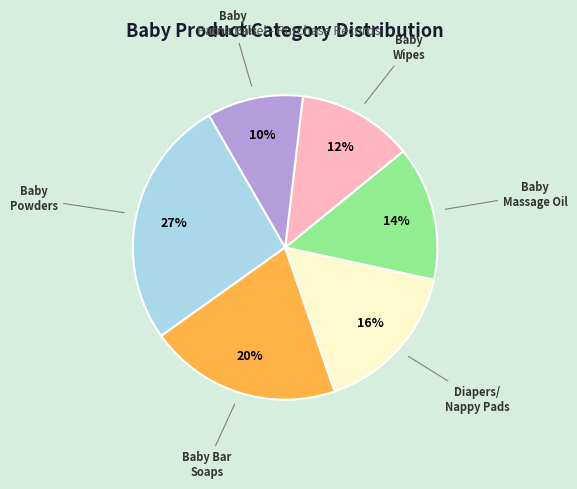

To the nearest percent, what is the average slice percentage?

17%